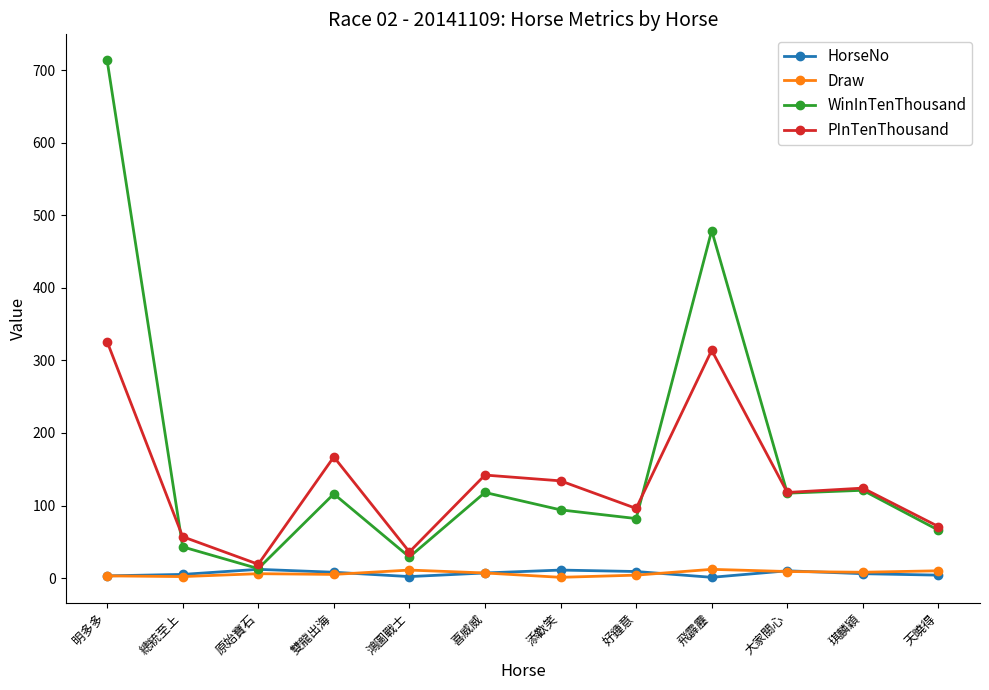

What is the difference between the second highest and second lowest values in the PInTenThousand series?

278